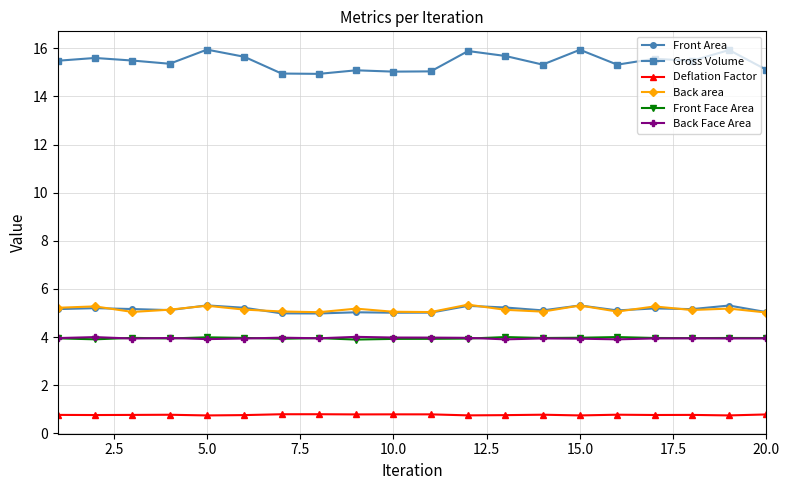

Which series has the largest total across all categories?

Gross Volume